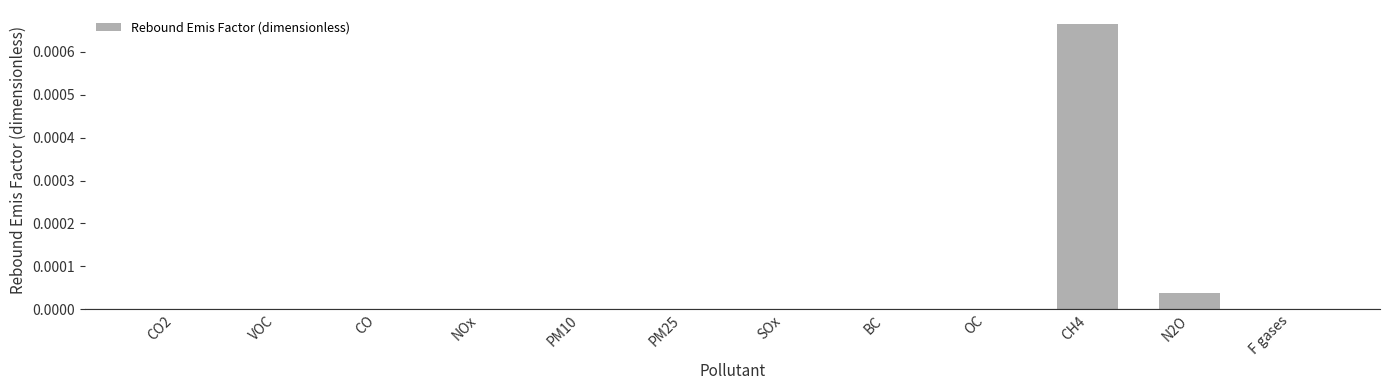

How many categories are shown in the chart?

12